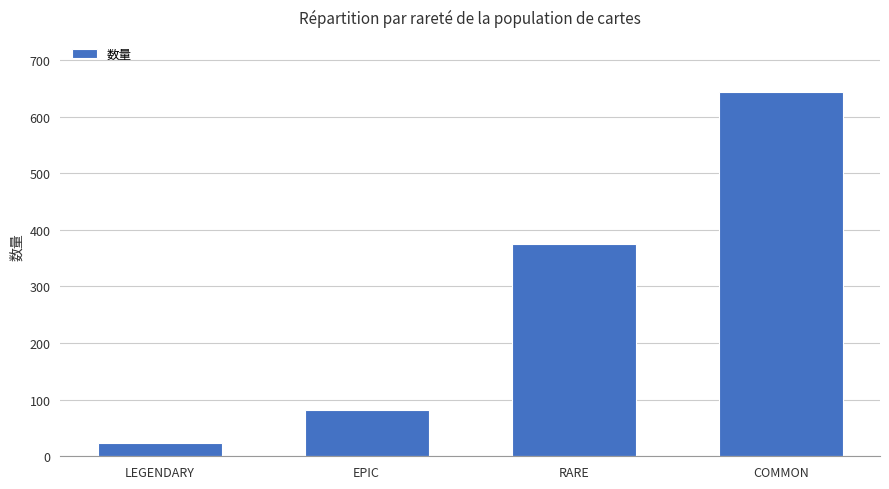

Are the bars horizontal?

No